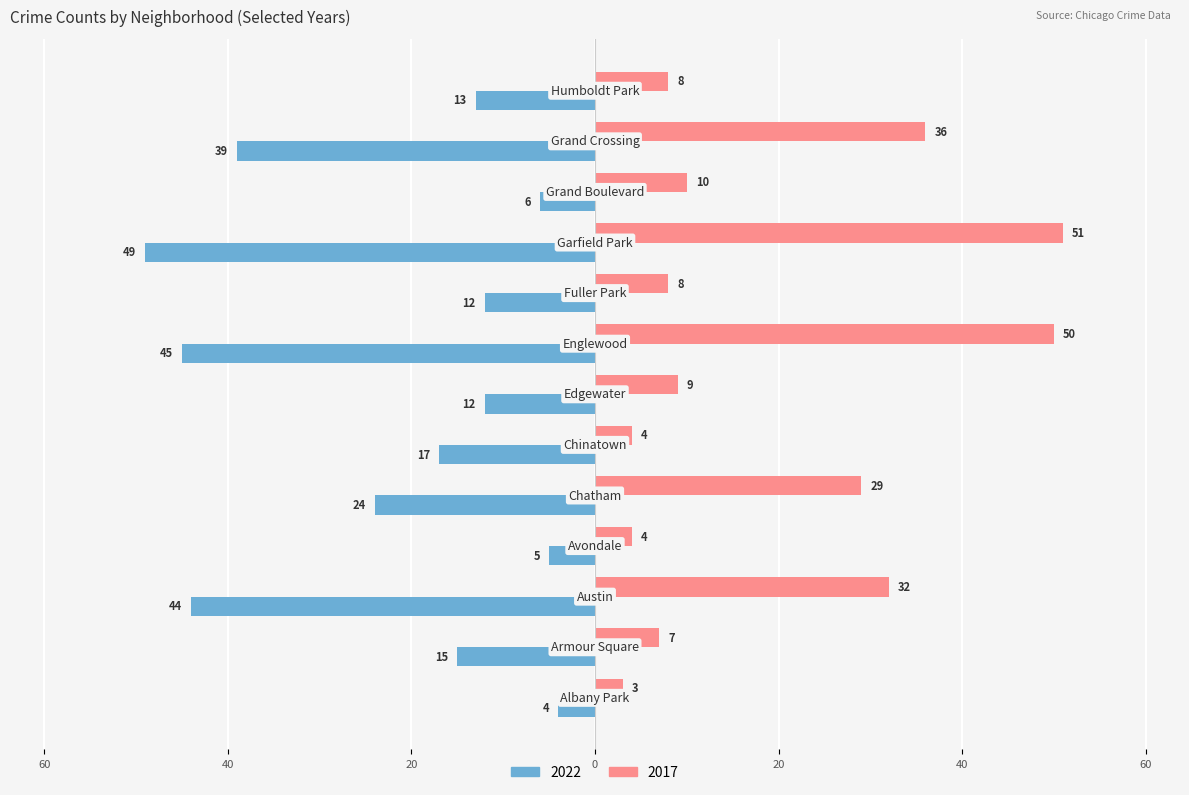

What are all the series names shown in the legend?

2022, 2017